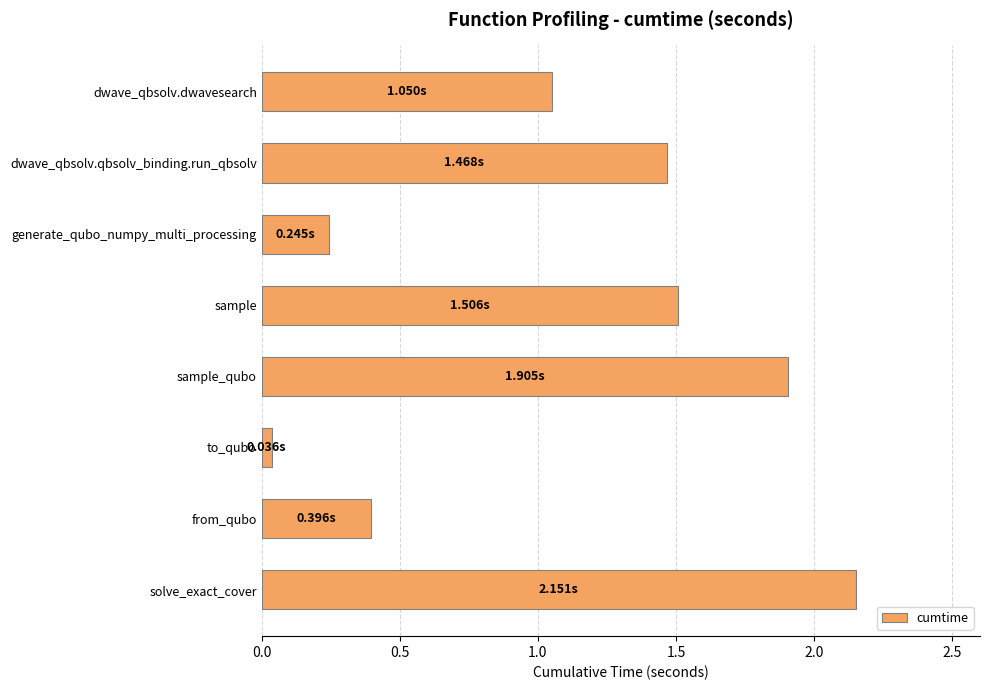

Between dwave_qbsolv.dwavesearch and to_qubo, which is larger?

dwave_qbsolv.dwavesearch